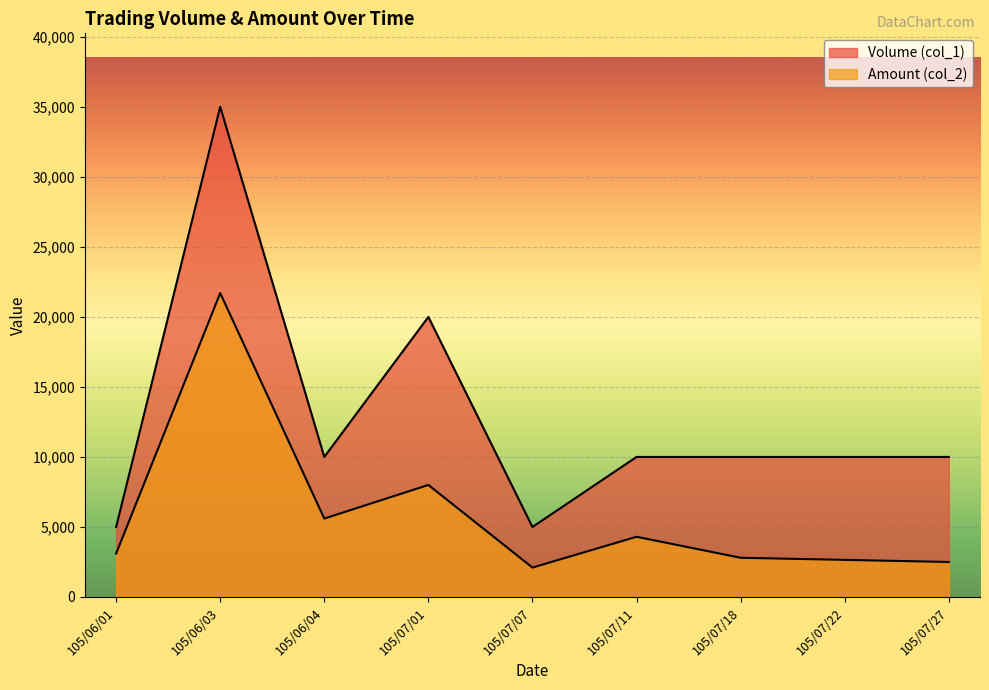

How many categories are shown in the chart?

9